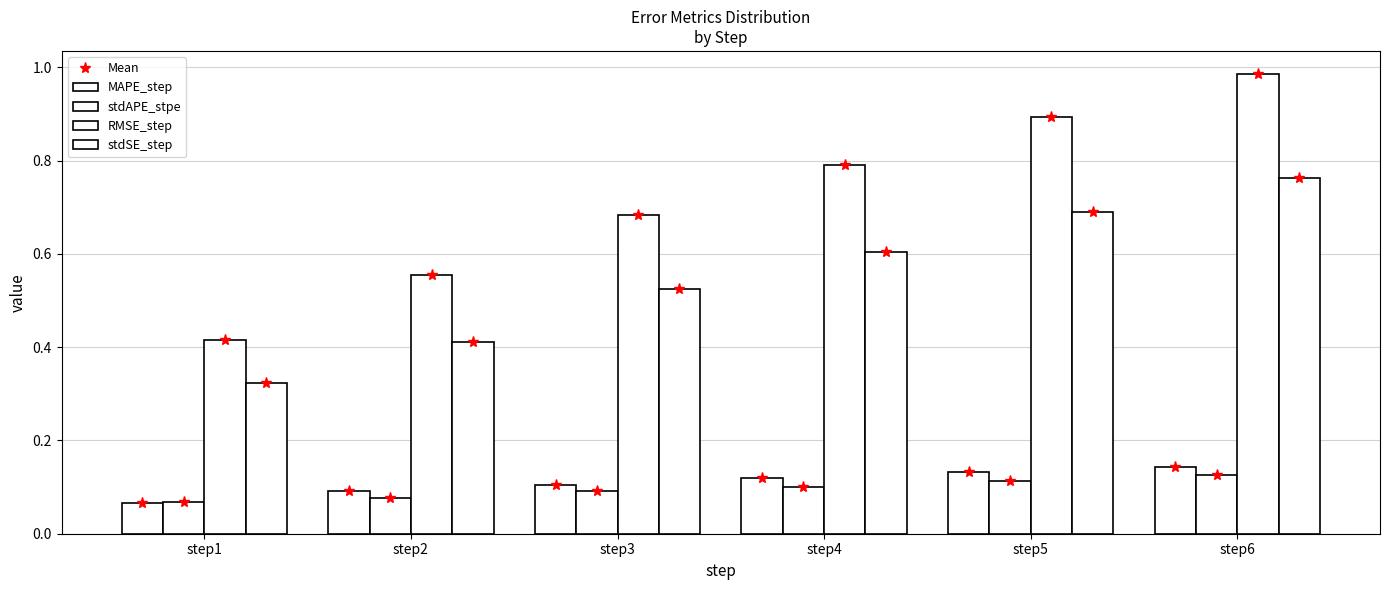

Reading right to left, extract all data points from this chart.

MAPE_step: 0.1	0.1	0.1	0.1	0.1	0.1
stdAPE_stpe: 0.1	0.1	0.1	0.1	0.1	0.1
RMSE_step: 1.0	0.9	0.8	0.7	0.6	0.4
stdSE_step: 0.8	0.7	0.6	0.5	0.4	0.3